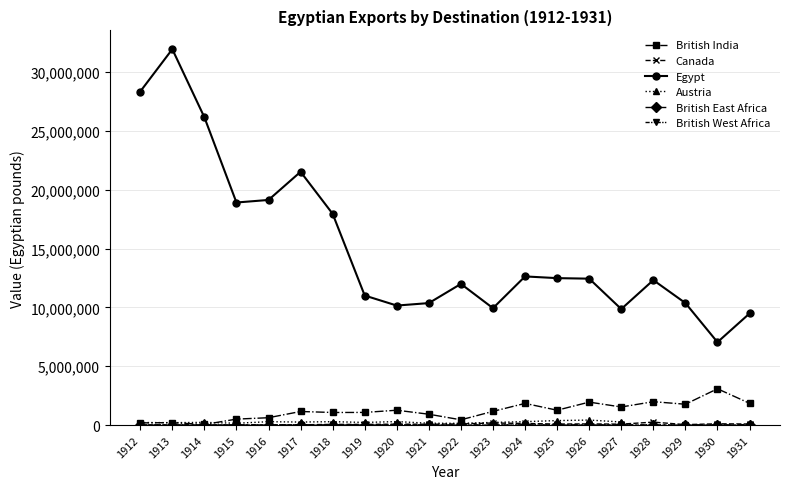

At how many categories does at least one series exceed 10935787?

13